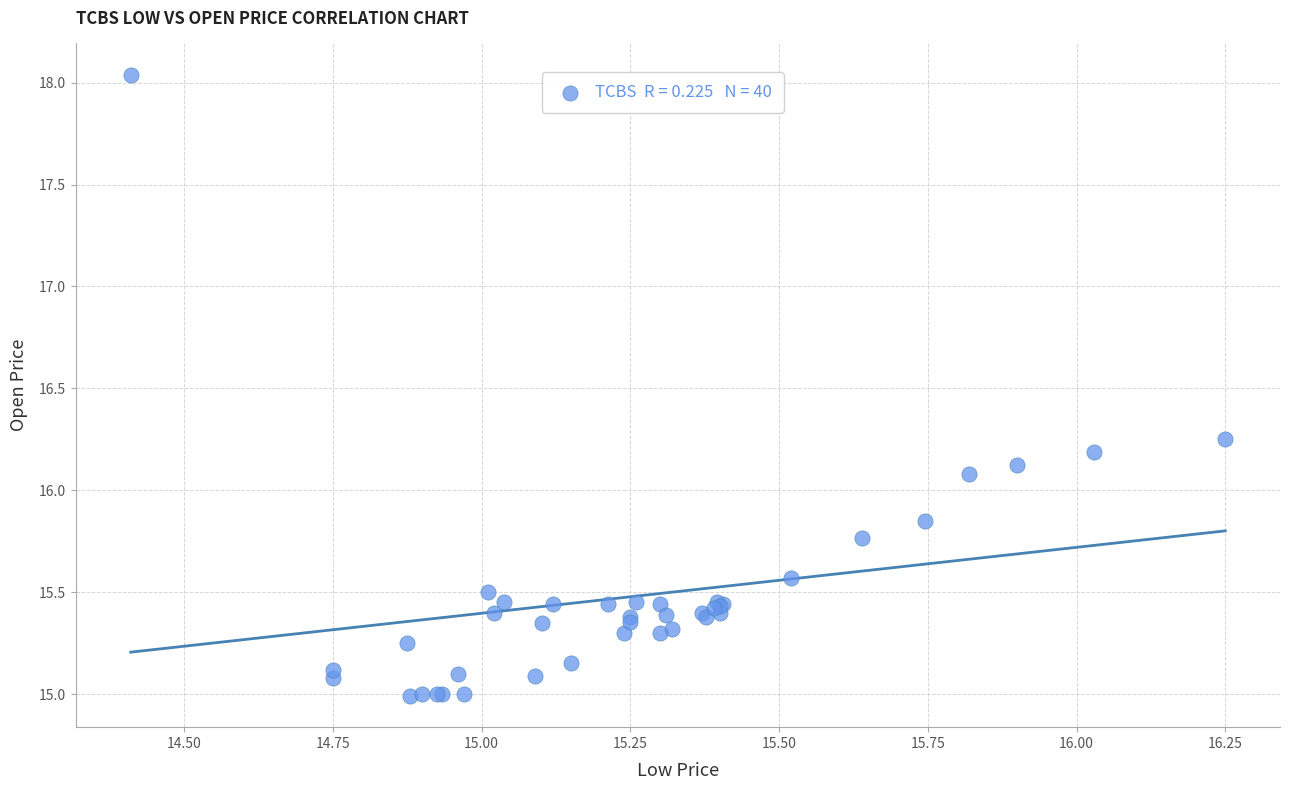

What Y value in the scatter plot is closest to 16?

16.1